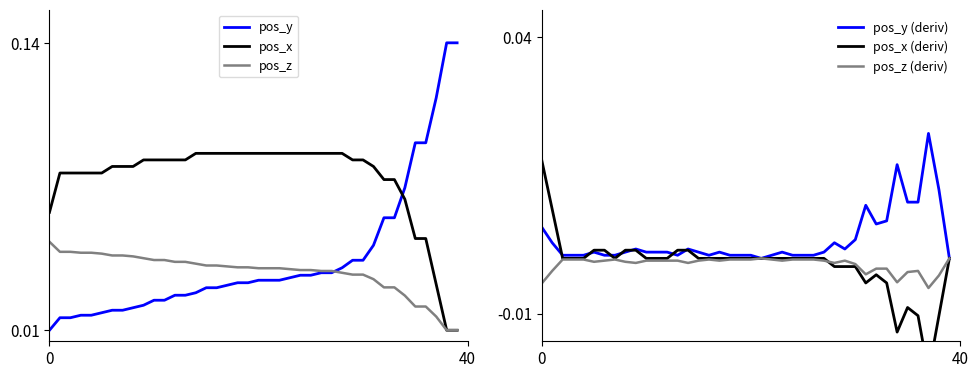

At which label does pos_z (deriv) reach its minimum?

37